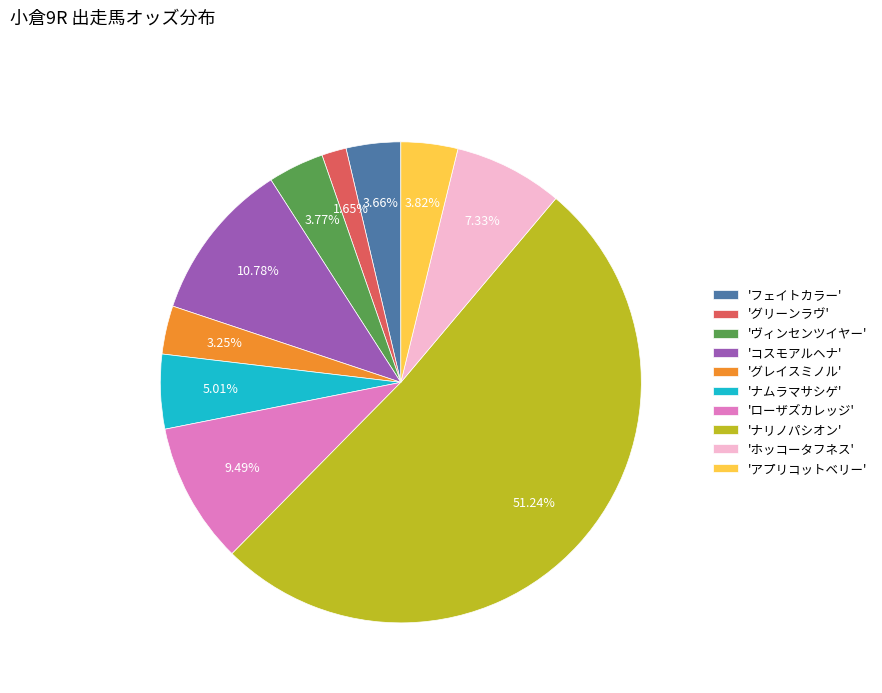

Which slice represents more than half of the pie?

'ナリノパシオン'